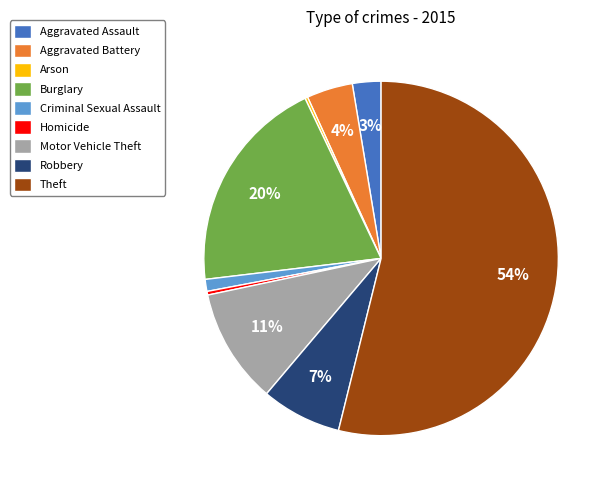

To the nearest percent, what is the difference between the Theft and Criminal Sexual Assault slice percentages?

53%